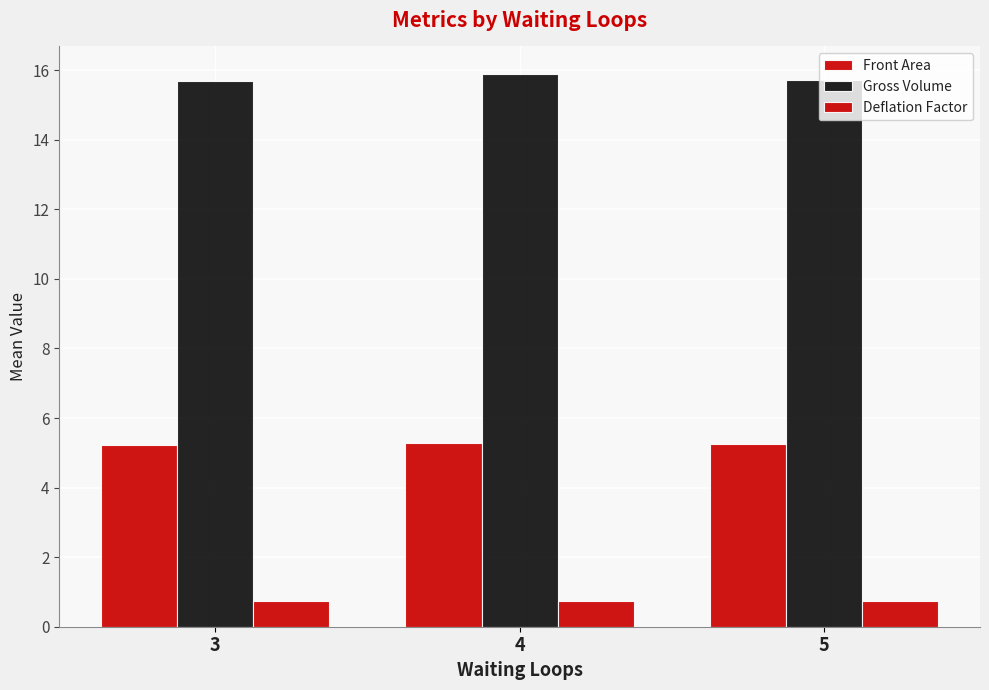

How many bars are there in total?

9